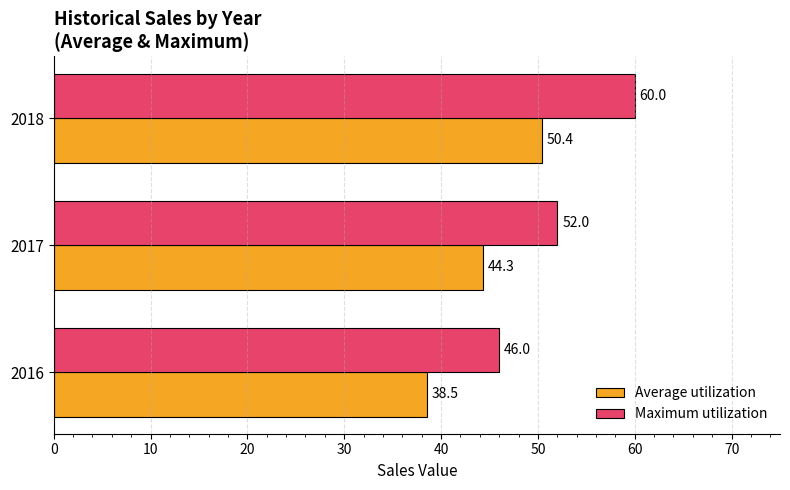

Count the number of data series in this chart.

2